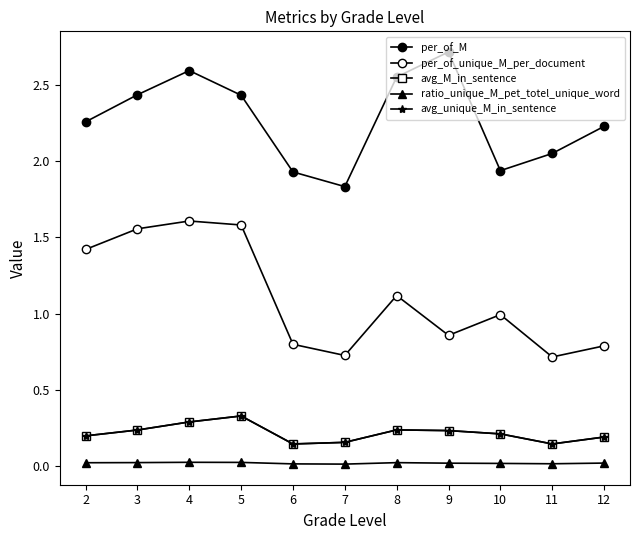

Reading right to left, what are all the values shown in this chart?

per_of_M: 2.2	2.0	1.9	2.7	2.6	1.8	1.9	2.4	2.6	2.4	2.3
per_of_unique_M_per_document: 0.8	0.7	1.0	0.9	1.1	0.7	0.8	1.6	1.6	1.6	1.4
avg_M_in_sentence: 0.2	0.1	0.2	0.2	0.2	0.2	0.1	0.3	0.3	0.2	0.2
ratio_unique_M_pet_totel_unique_word: 0.0	0.0	0.0	0.0	0.0	0.0	0.0	0.0	0.0	0.0	0.0
avg_unique_M_in_sentence: 0.2	0.1	0.2	0.2	0.2	0.2	0.1	0.3	0.3	0.2	0.2